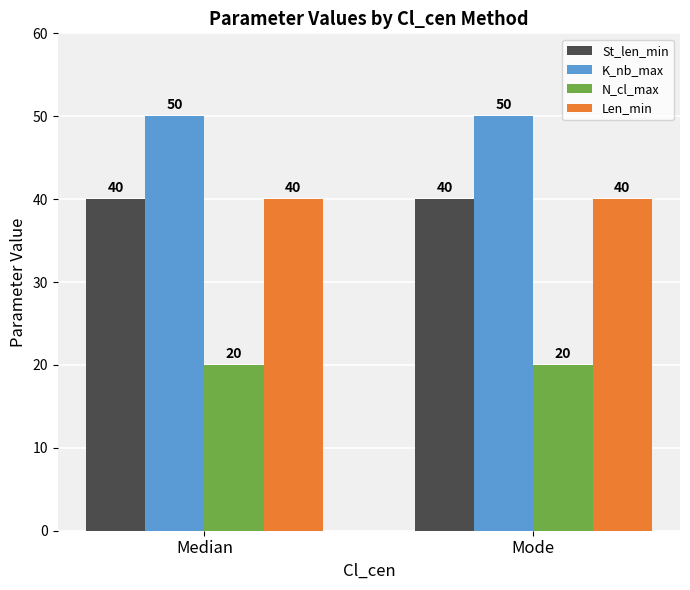

Is it true that N_cl_max equals 20 at Mode?

True